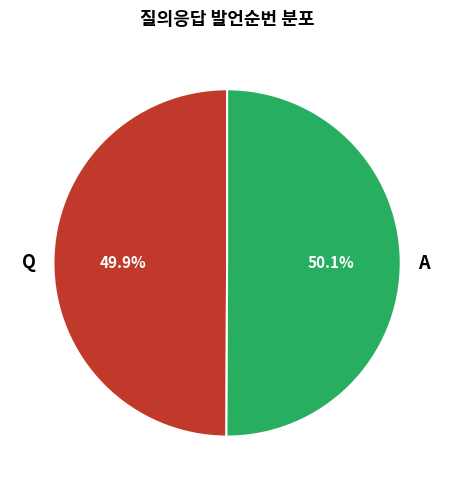

To the nearest percent, what is the average slice percentage?

50%